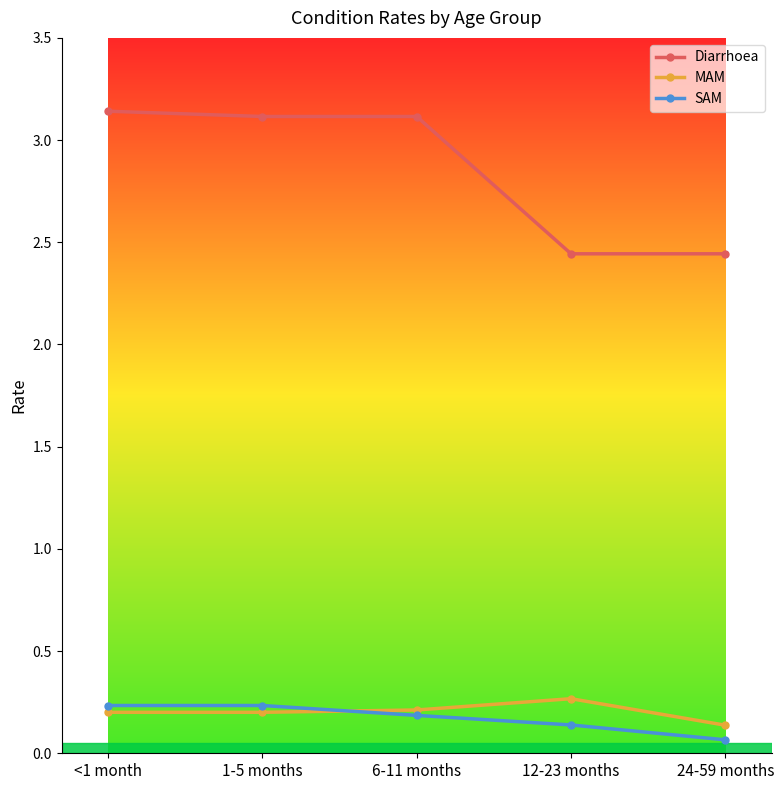

True or false: MAM and Diarrhoea cross at least once.

False